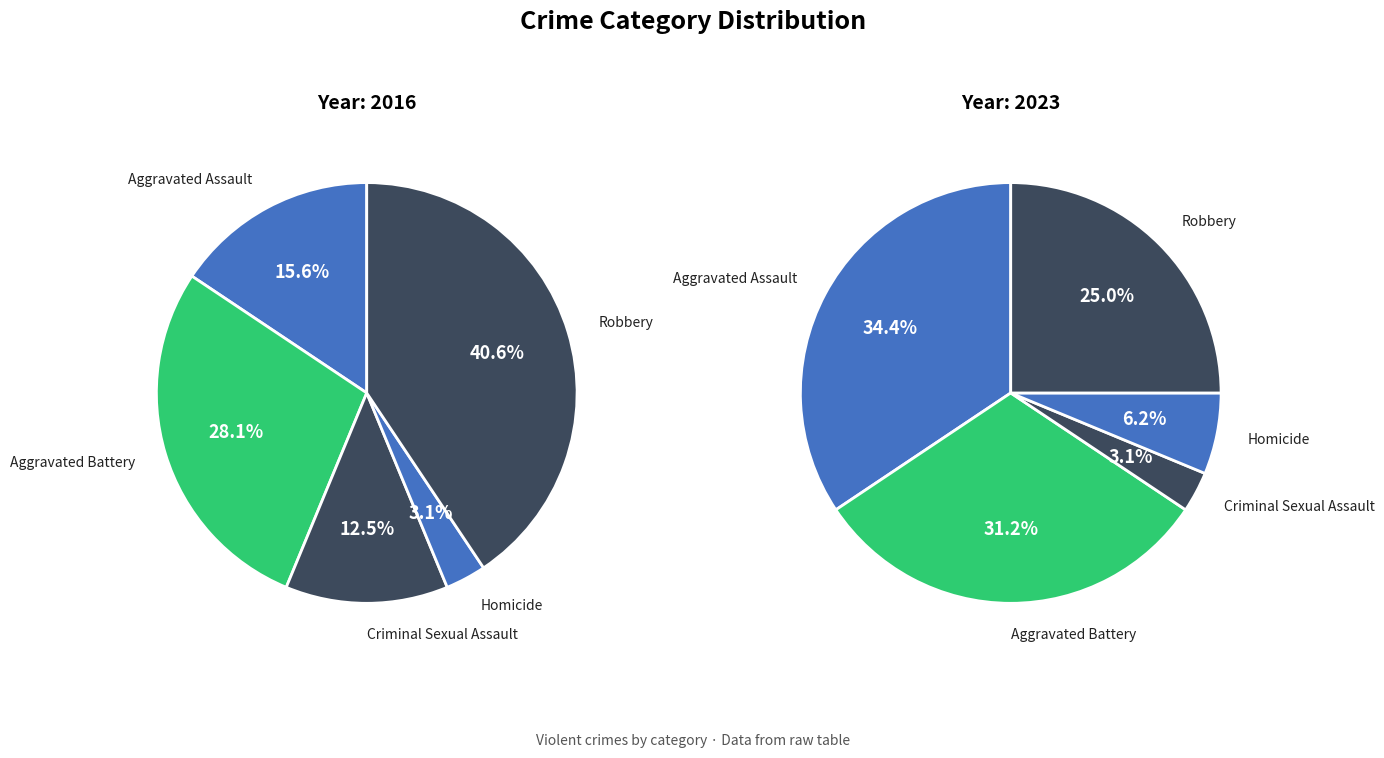

How many slices are in this pie chart?

5